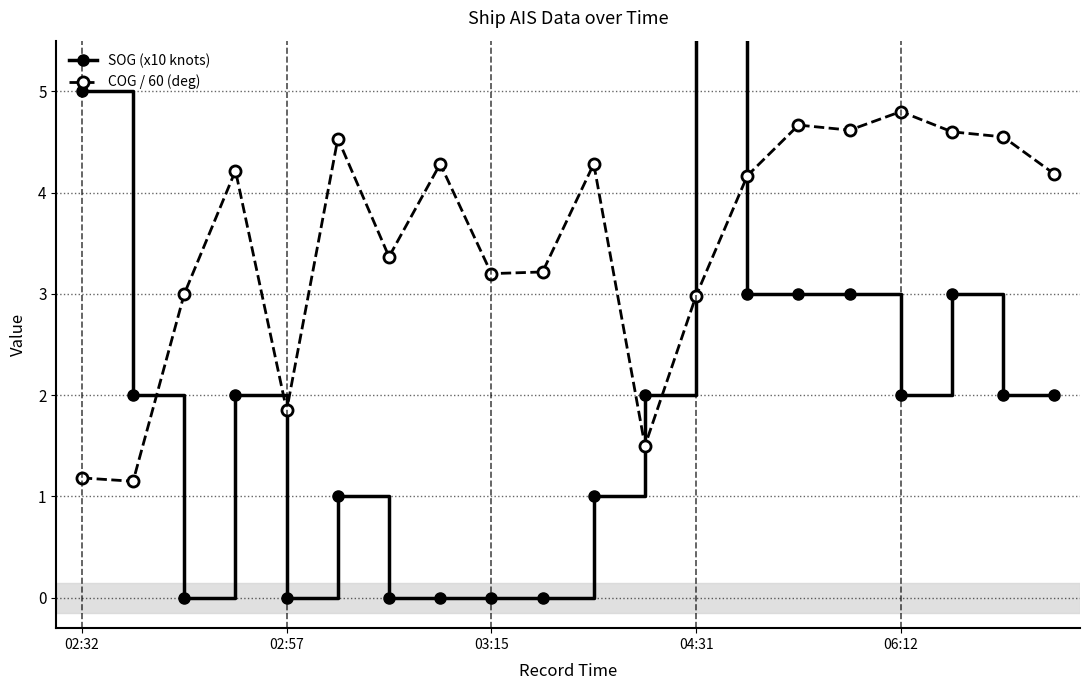

True or false: SOG (x10 knots) has more than 2 interior local peaks.

True